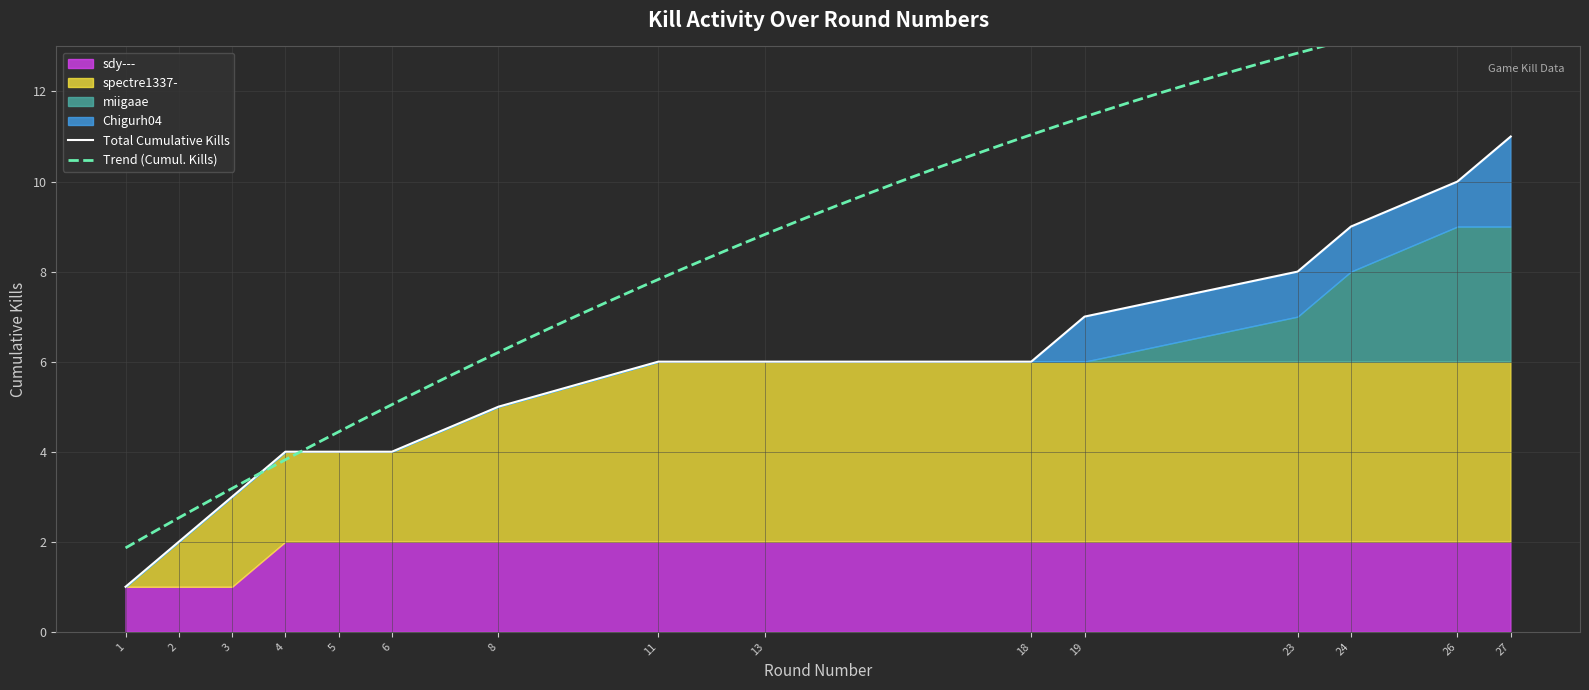

What is the ratio of the value at 23 to the value at 8?

1.6